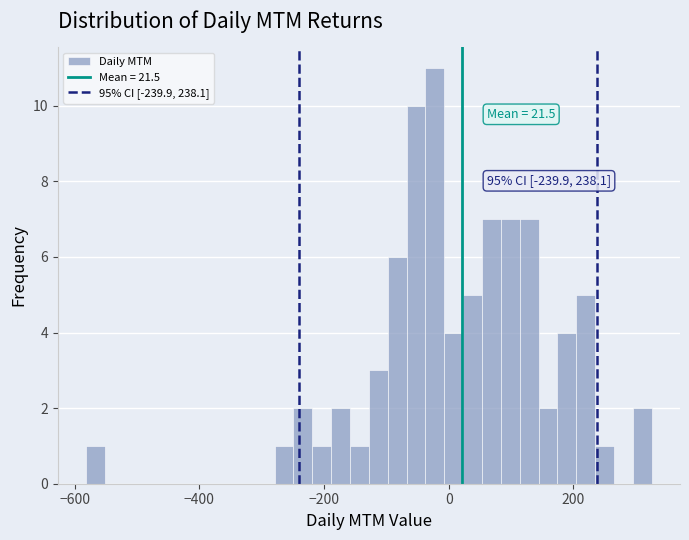

Read against the x-axis, roughly where is the centre of the tallest bar?

-20